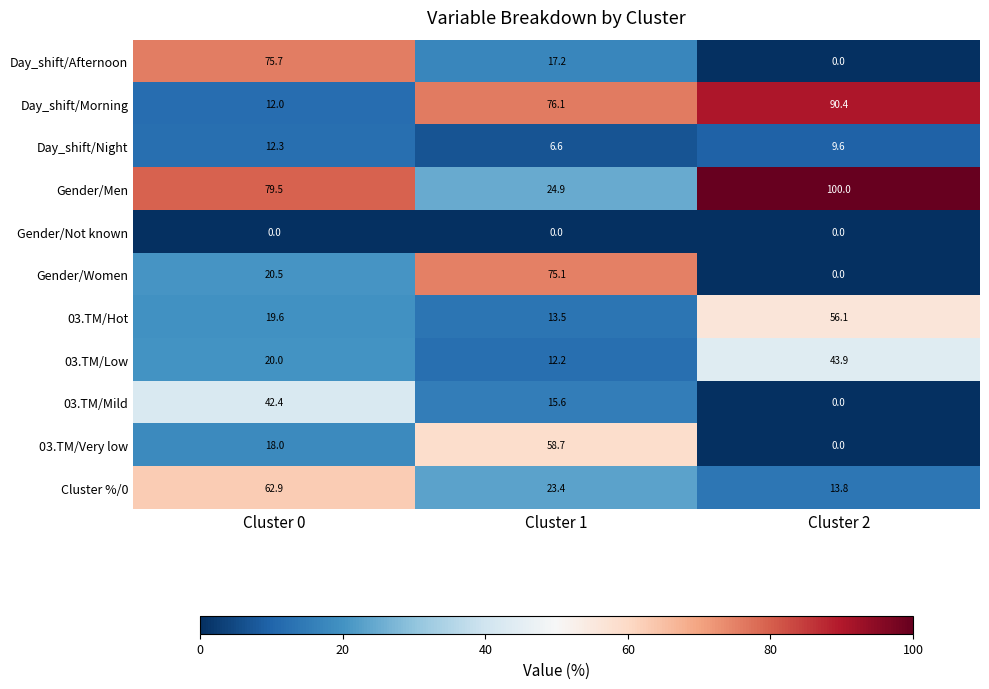

At which label does Gender/Women first exceed 20?

Cluster 0